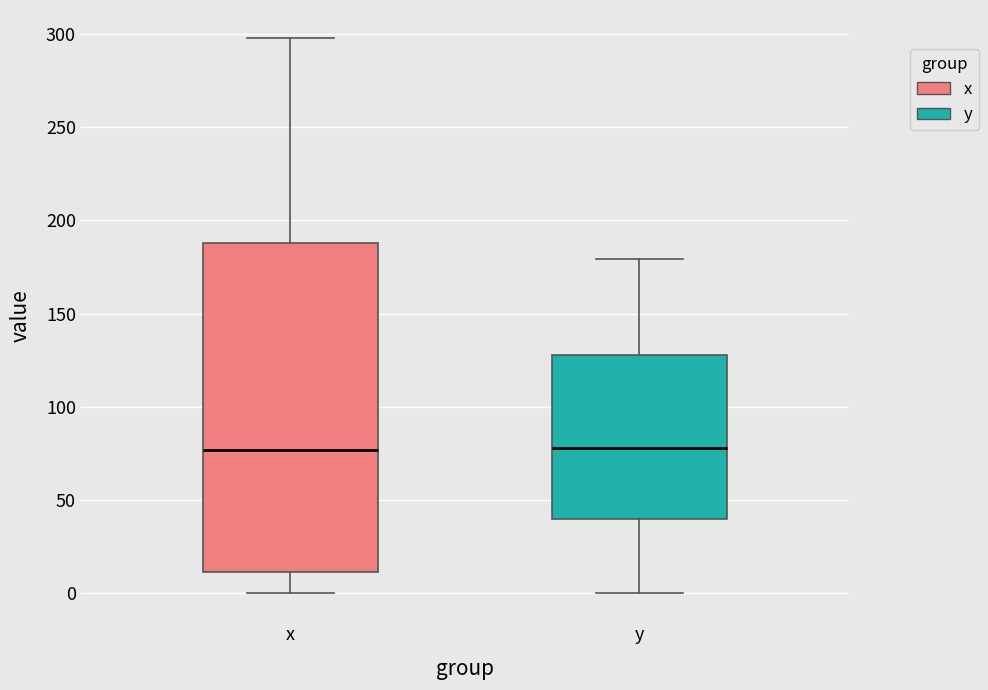

Reading left to right, read every box against the y-axis: the position of its median line, the range the box covers, and the ends of its whiskers. The values are not printed on the chart, so give them approximately, as read against the axis.

x: median 75, box 10 to 190, whiskers 0 to 300
y: median 80, box 40 to 130, whiskers 0 to 180